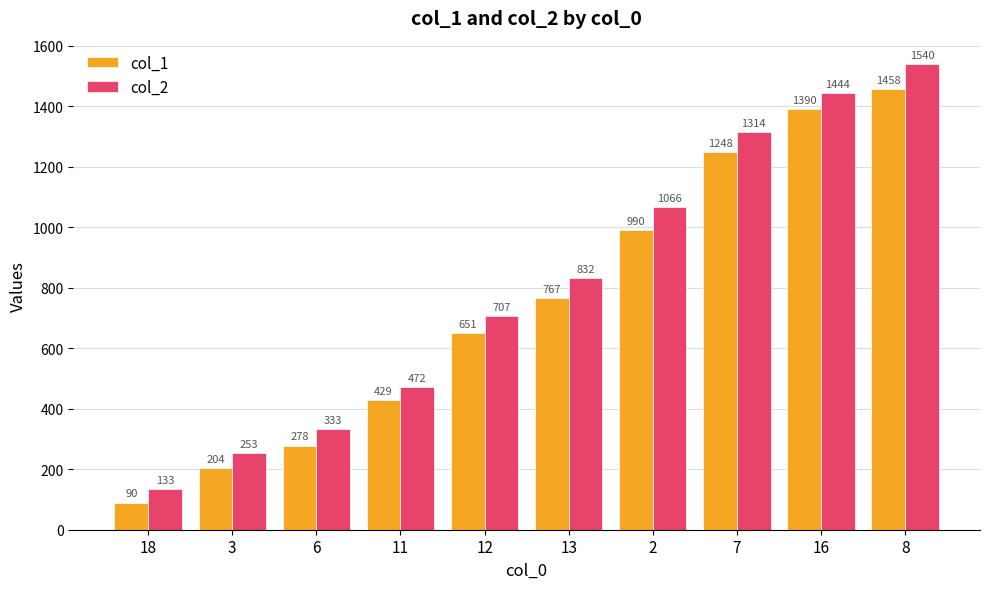

List the series in order of their overall mean, lowest first.

col_1, col_2